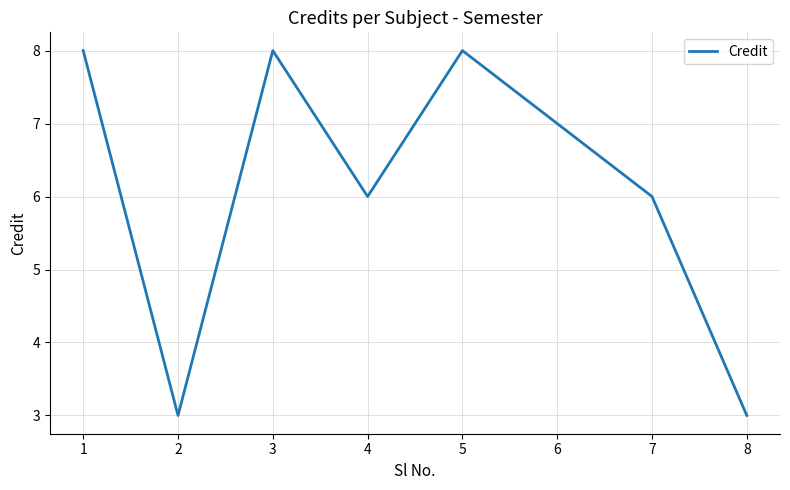

How many categories are shown in the chart?

8